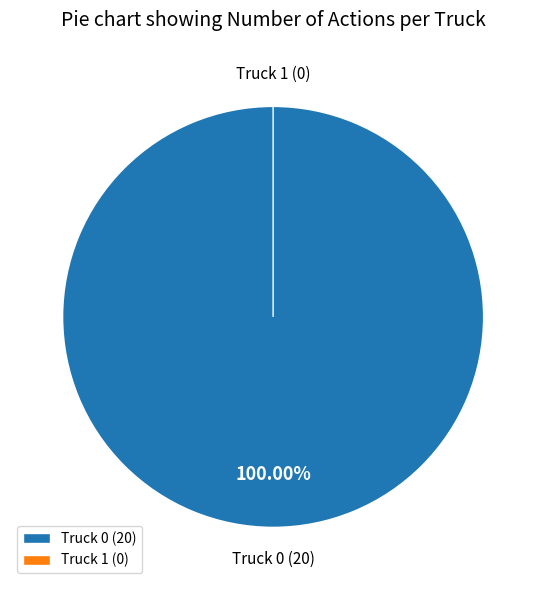

Is it true that Truck 0 is 90% of the pie?

False